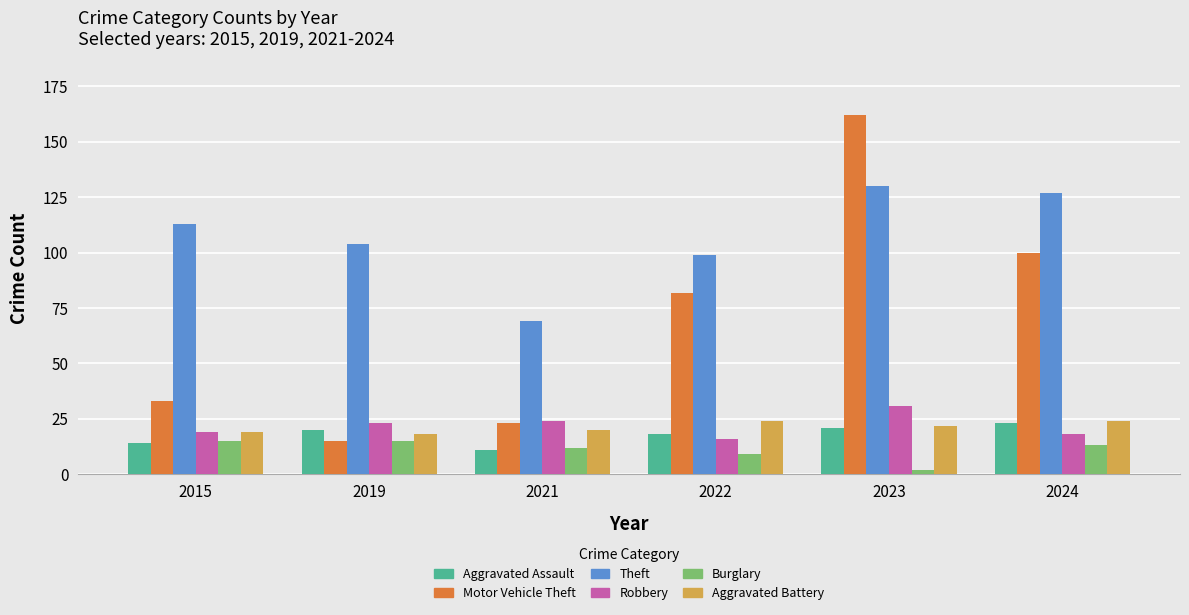

At how many categories does at least one series exceed 142?

1